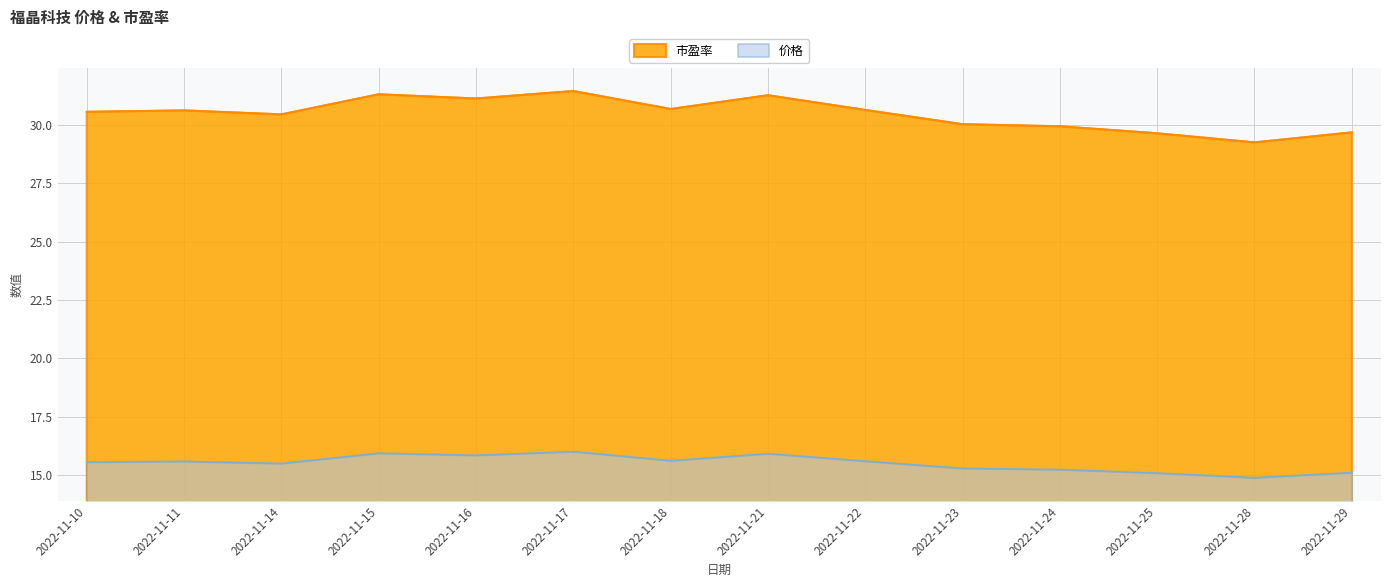

Reading left to right, transcribe all the data shown in this chart.

价格: 15.6	15.6	15.5	15.9	15.8	16.0	15.6	15.9	15.6	15.3	15.2	15.1	14.9	15.1
市盈率: 30.6	30.6	30.4	31.3	31.1	31.4	30.7	31.3	30.6	30.0	29.9	29.6	29.2	29.7